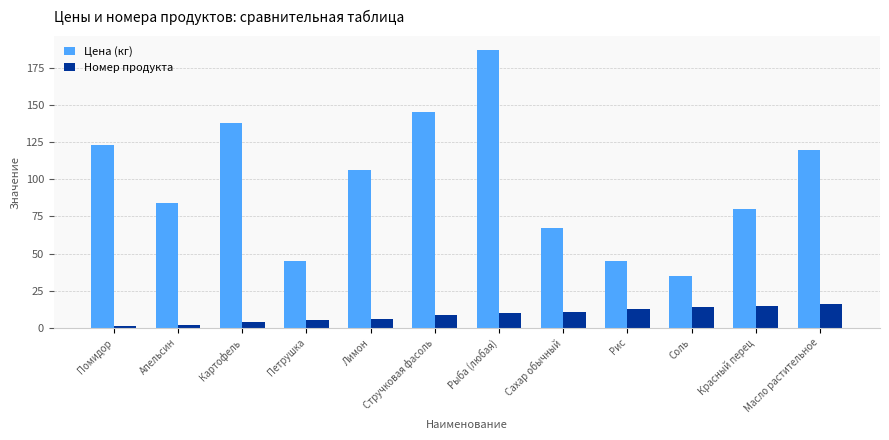

At how many categories does at least one series exceed 42?

11